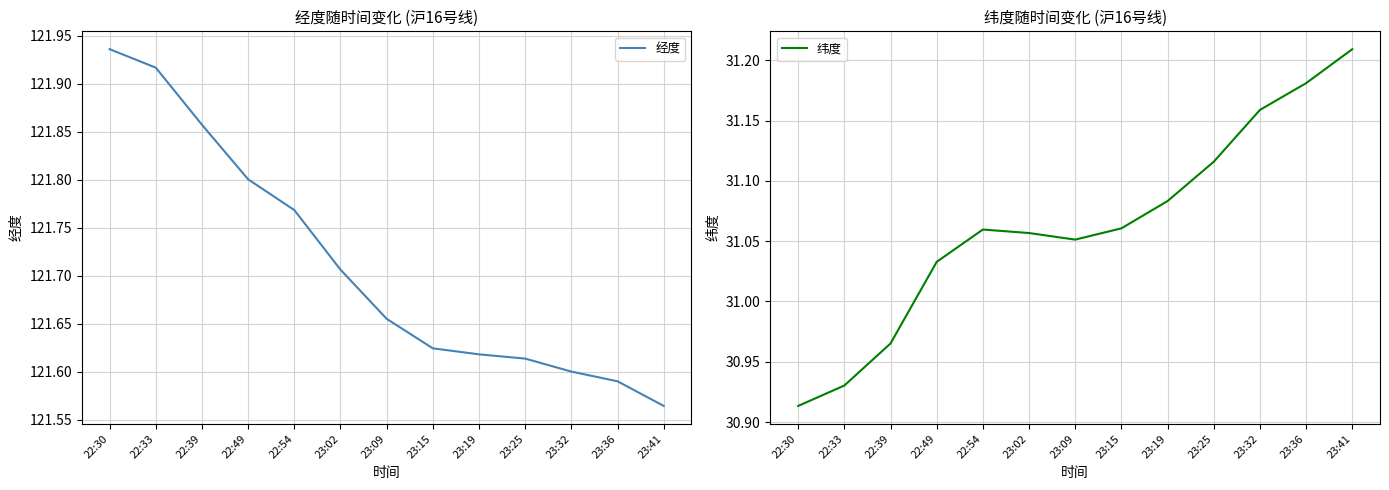

The value of 经度 at 23:09 is 121.7. True or false?

True